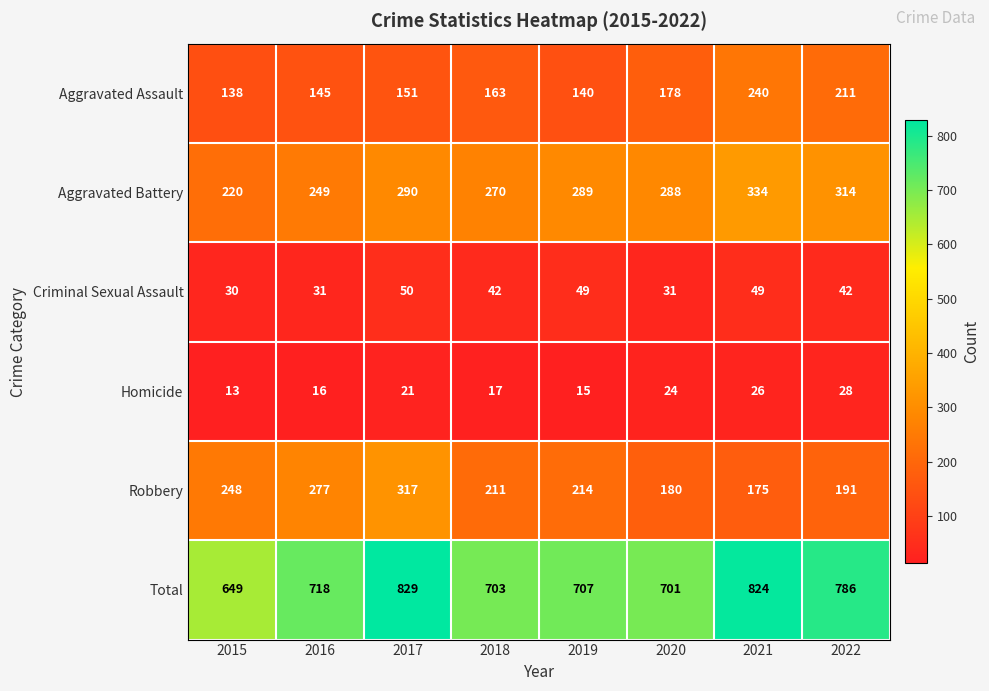

Rank the series at 2022 from highest to lowest value.

Total, Aggravated Battery, Aggravated Assault, Robbery, Criminal Sexual Assault, Homicide